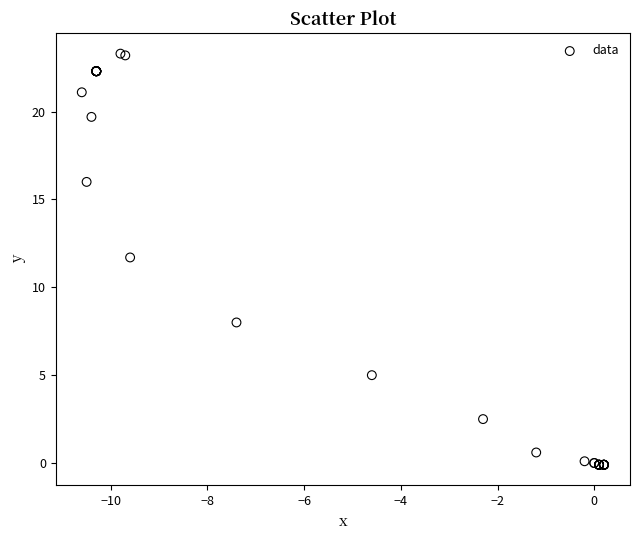

What Y value in the scatter plot is closest to 11?

11.7